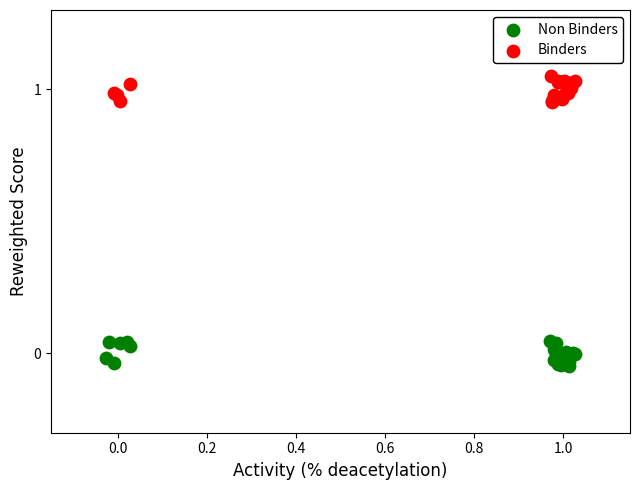

Which series contains the highest Y value?

Binders